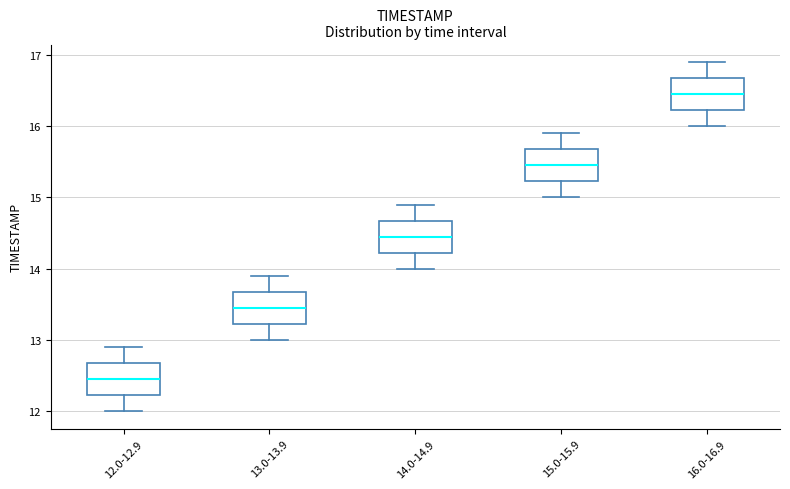

Reading left to right, read every box against the y-axis: the position of its median line, the range the box covers, and the ends of its whiskers. The values are not printed on the chart, so give them approximately, as read against the axis.

12.0-12.9: median 12.5, box 12.2 to 12.7, whiskers 12.0 to 12.9
13.0-13.9: median 13.5, box 13.2 to 13.7, whiskers 13.0 to 13.9
14.0-14.9: median 14.5, box 14.2 to 14.7, whiskers 14.0 to 14.9
15.0-15.9: median 15.5, box 15.2 to 15.7, whiskers 15.0 to 15.9
16.0-16.9: median 16.5, box 16.2 to 16.7, whiskers 16.0 to 16.9